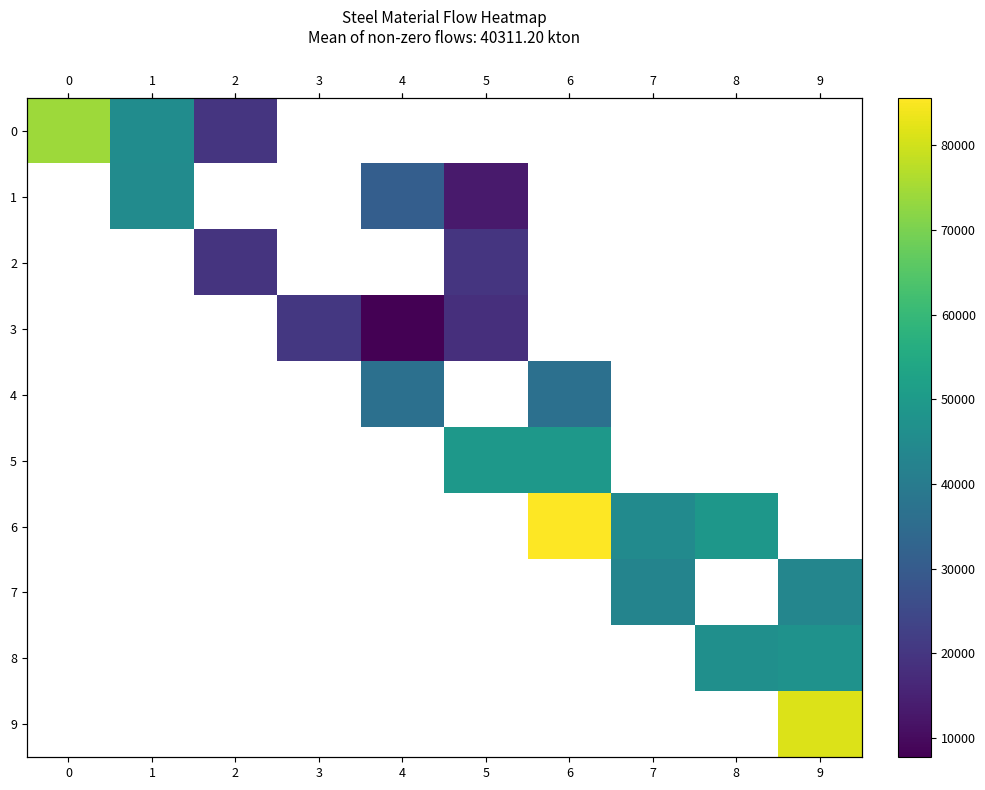

The value of 1 at 5 is 23014.7. True or false?

False